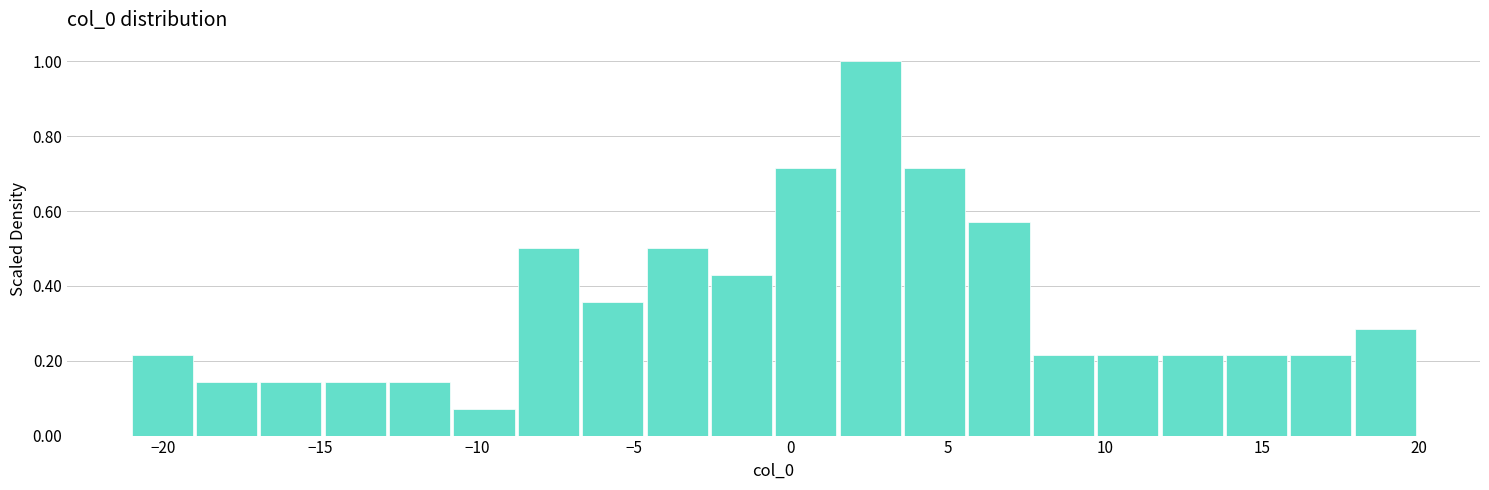

How tall is the bar that spans 13.85 to 15.90 on the x-axis? Neither the bar edges nor the heights are printed on the chart, so give them approximately, as read against the axes.

0.22